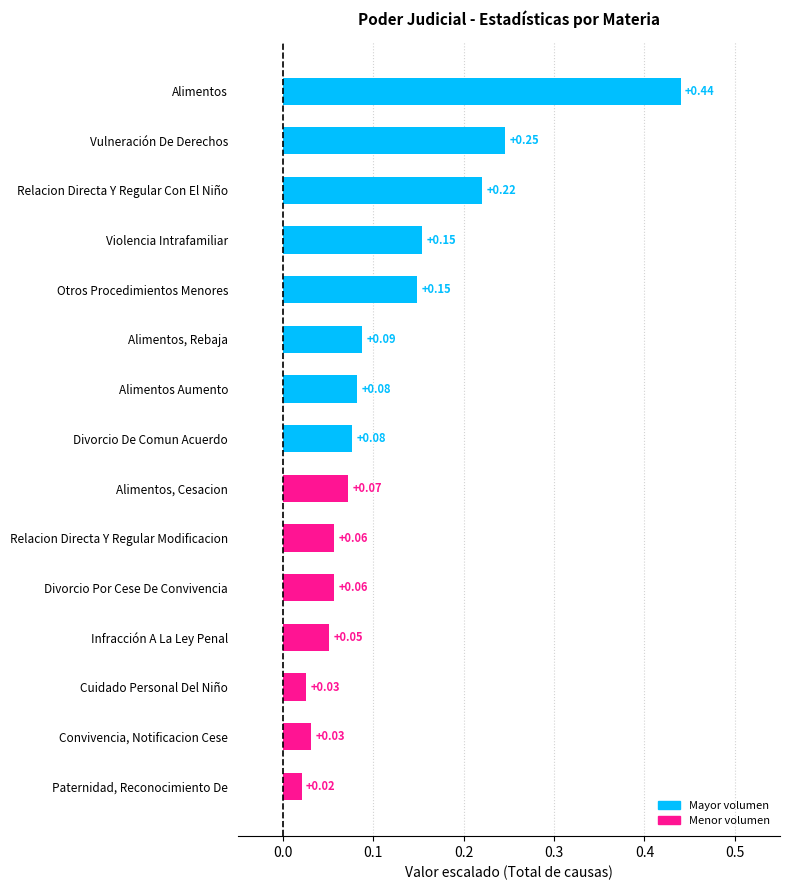

What is the sum of all values?

1.8